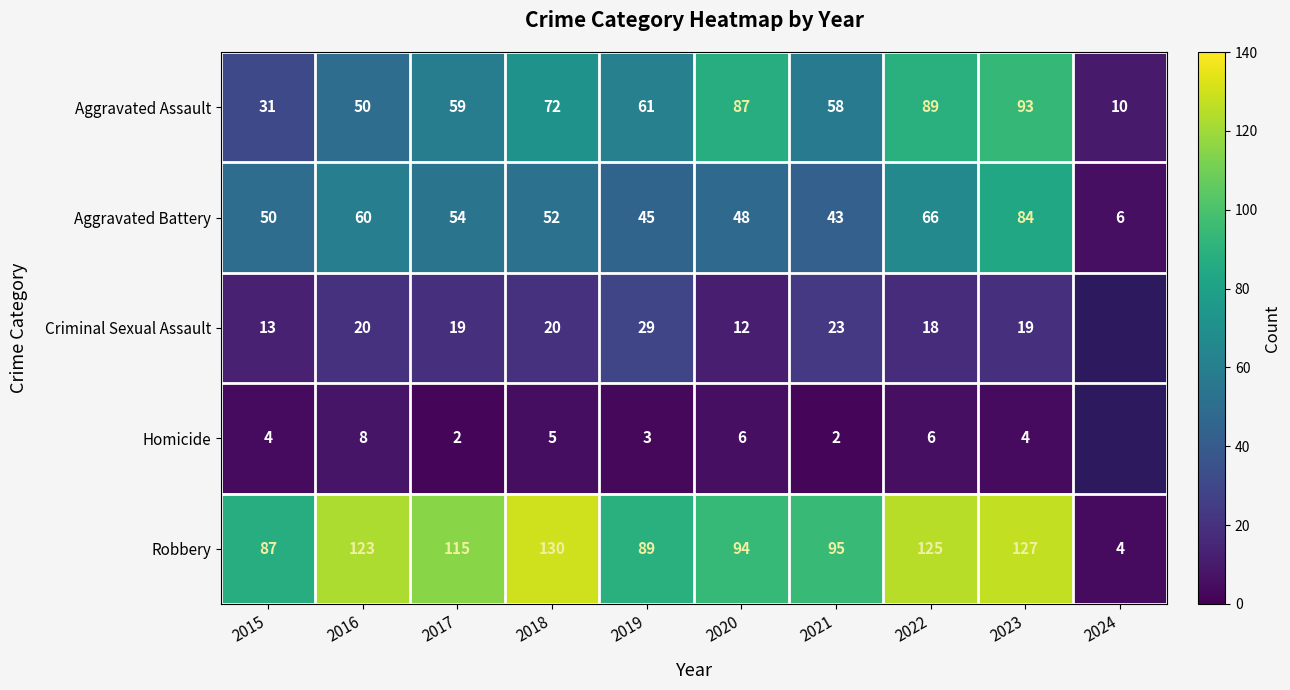

Count the number of data series in this chart.

5